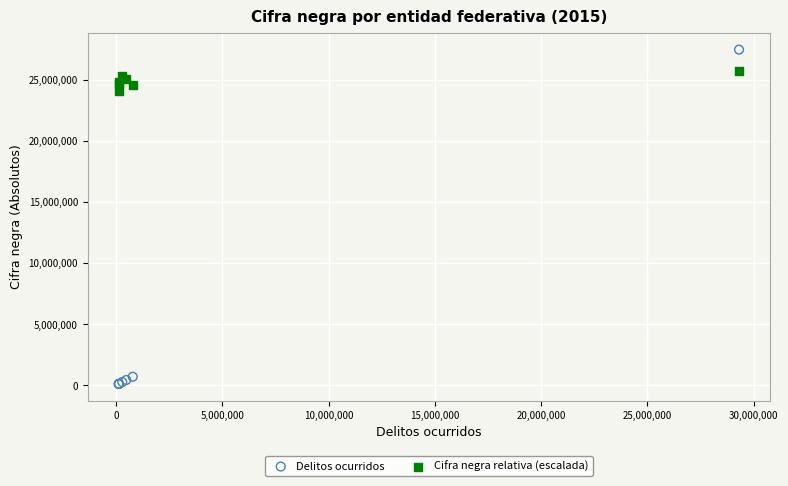

Across all series, what Y value is closest to 13793519?

24073984.9